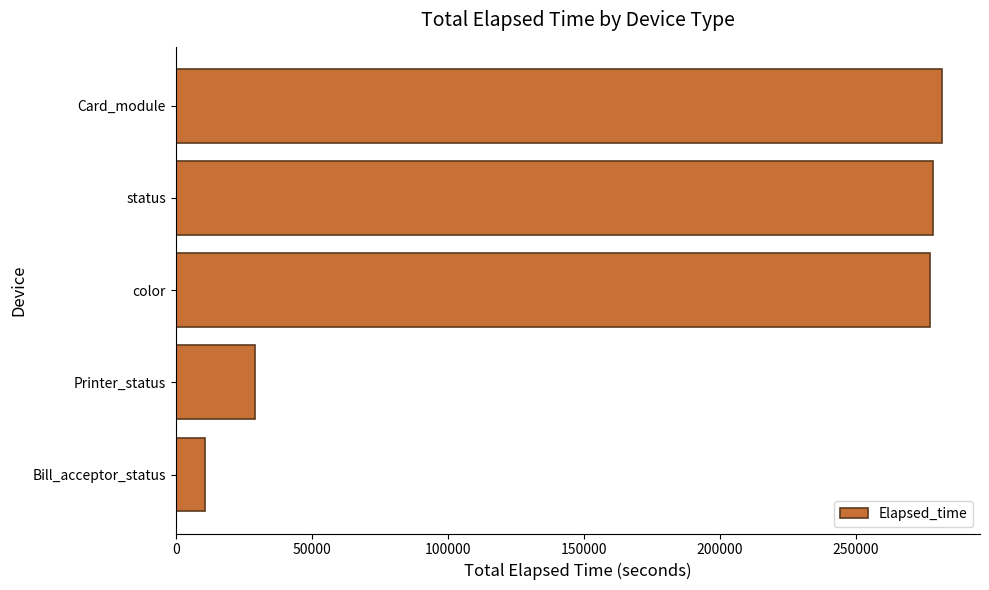

Does the chart contain stacked bars?

No